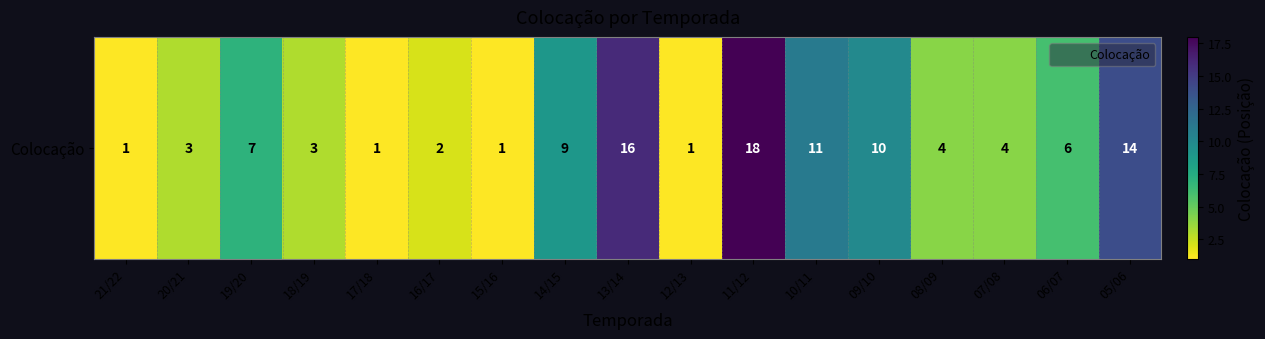

What is the difference between the maximum and minimum values?

17